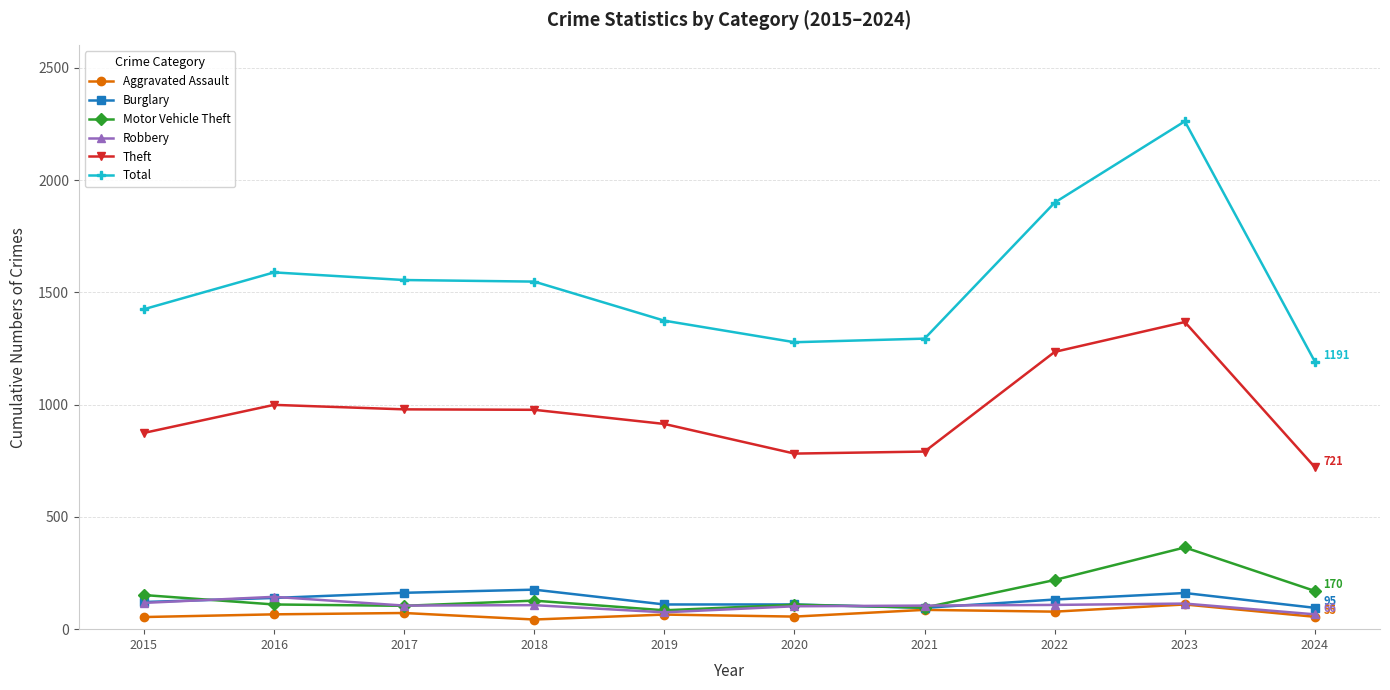

The Total series shows 1831 at 2019. True or false?

False